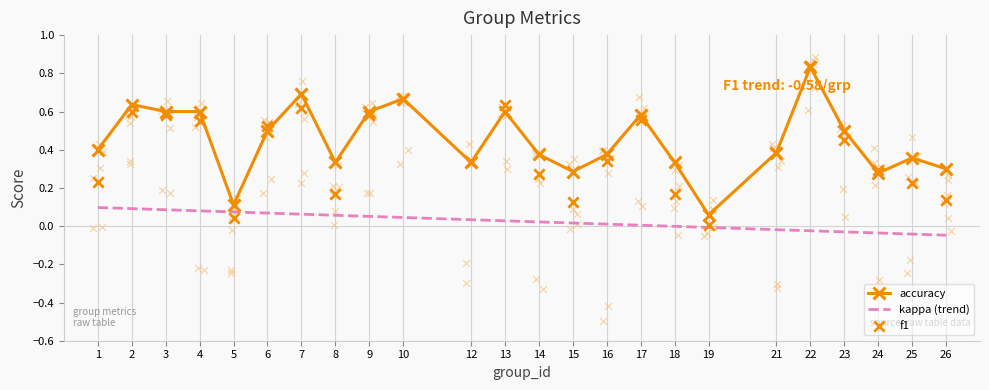

At how many categories does at least one series exceed 0?

24